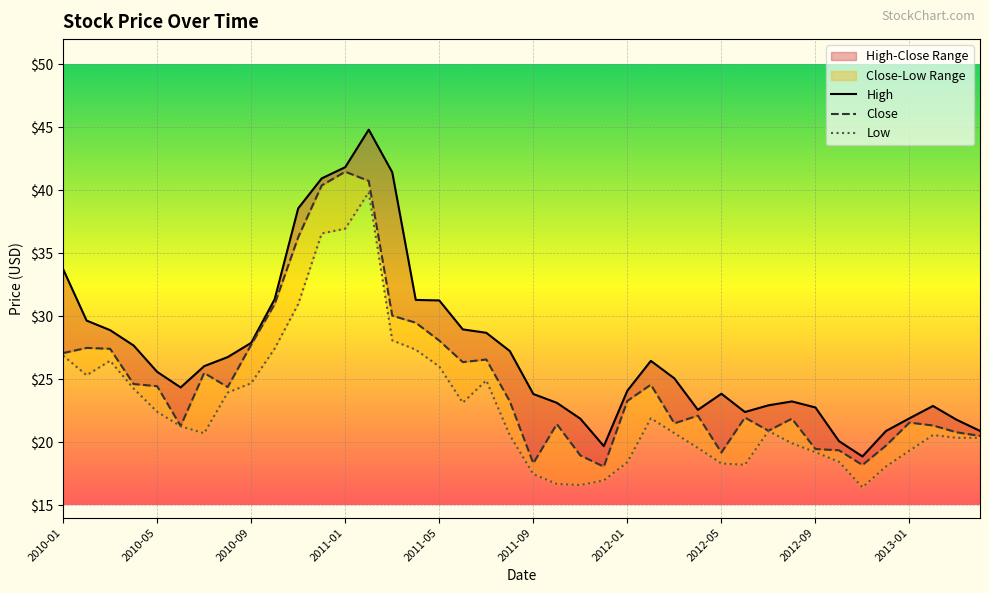

Which category has the lowest value across all series?

2012-11